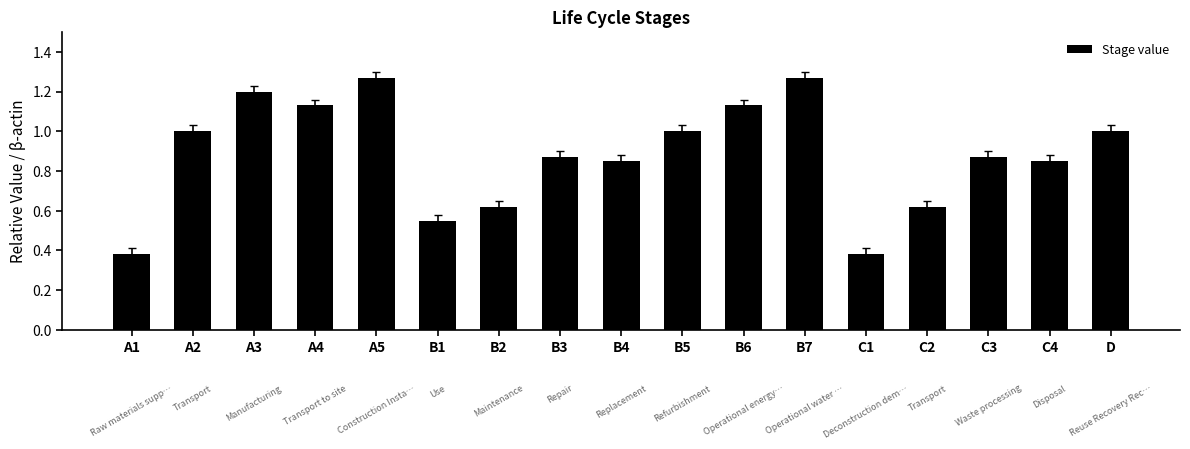

What is the sum of all values?

15.0